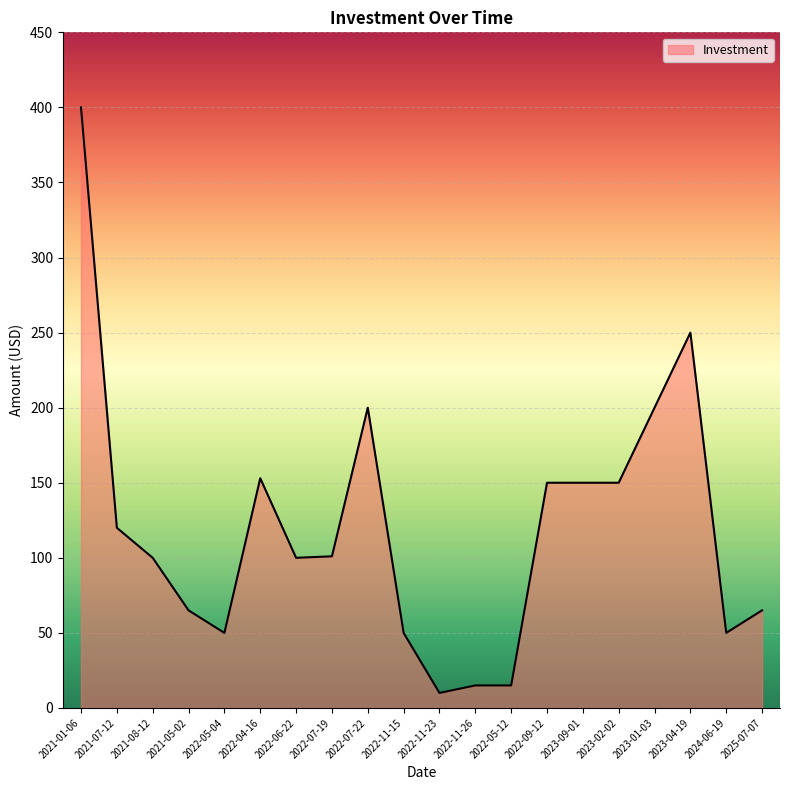

The value at 2022-06-22 is 100. True or false?

True